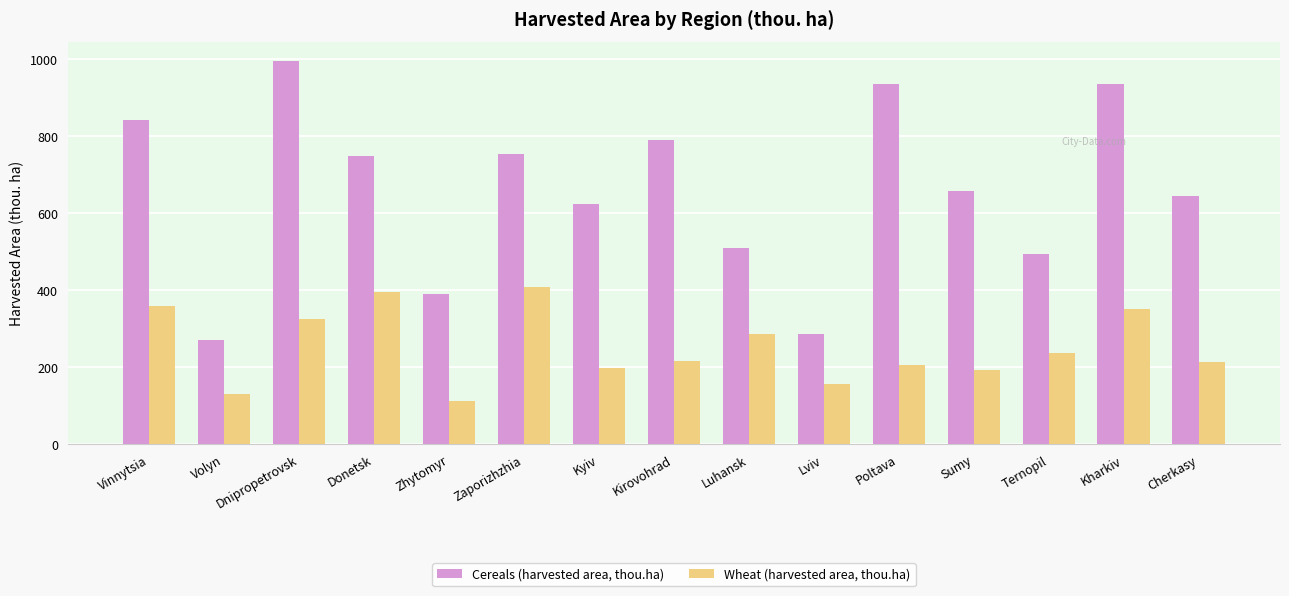

What is the label of the 3rd bar from the left?

Dnipropetrovsk